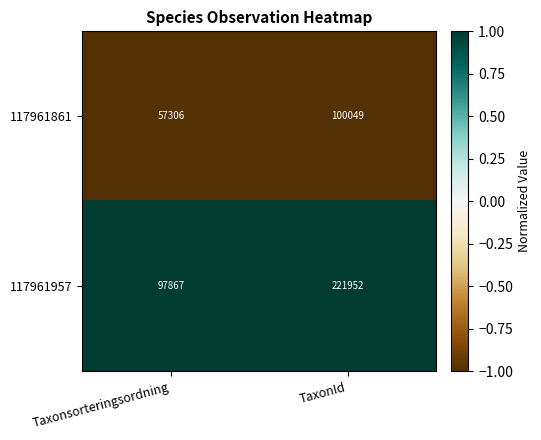

Read the 117961957 value at TaxonId.

221952